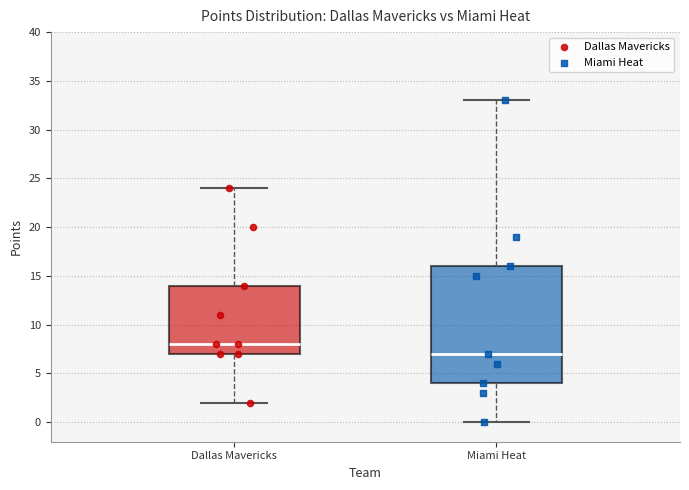

Comparing the boxes themselves (not the whiskers), which one is the tallest?

Miami Heat